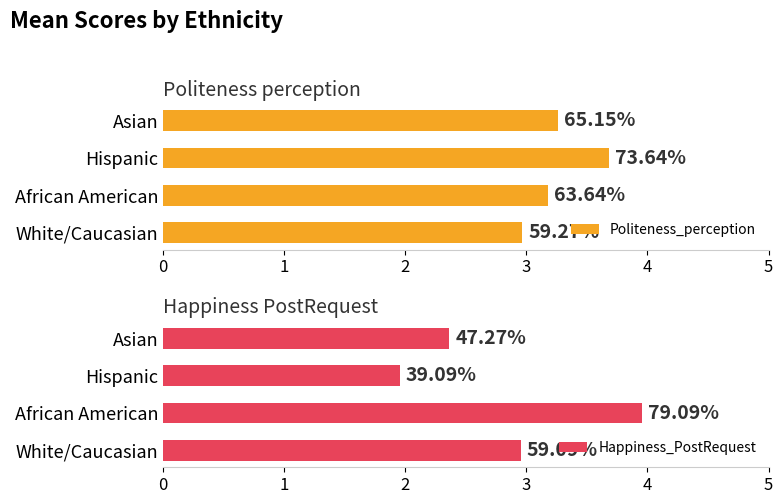

How many series are shown in this chart?

2